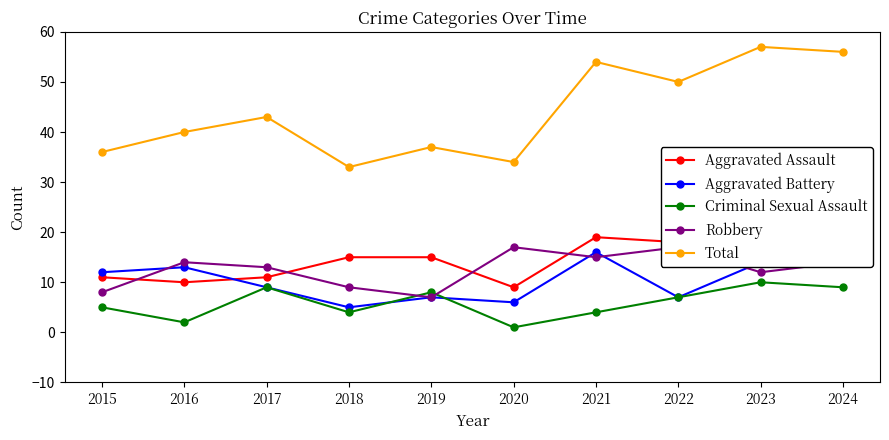

Count the number of categories in the chart.

10